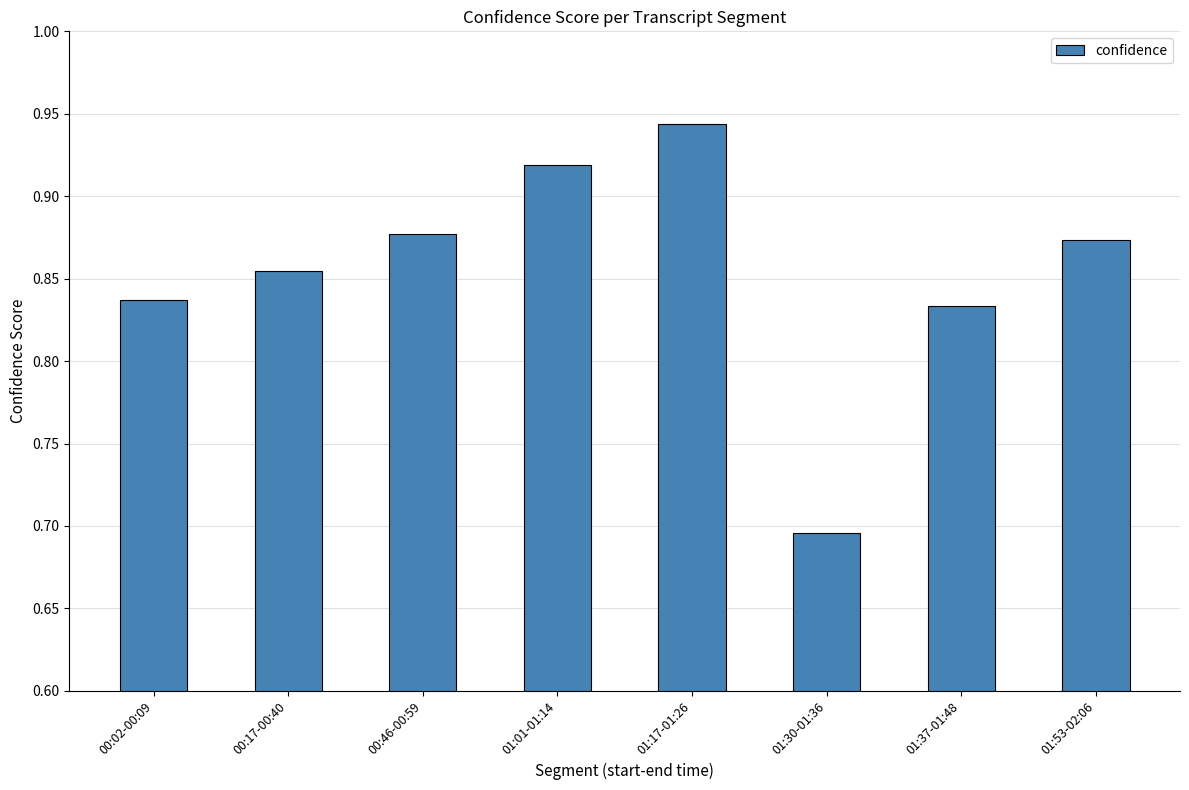

At which category does the chart reach its peak across all series?

01:17-01:26